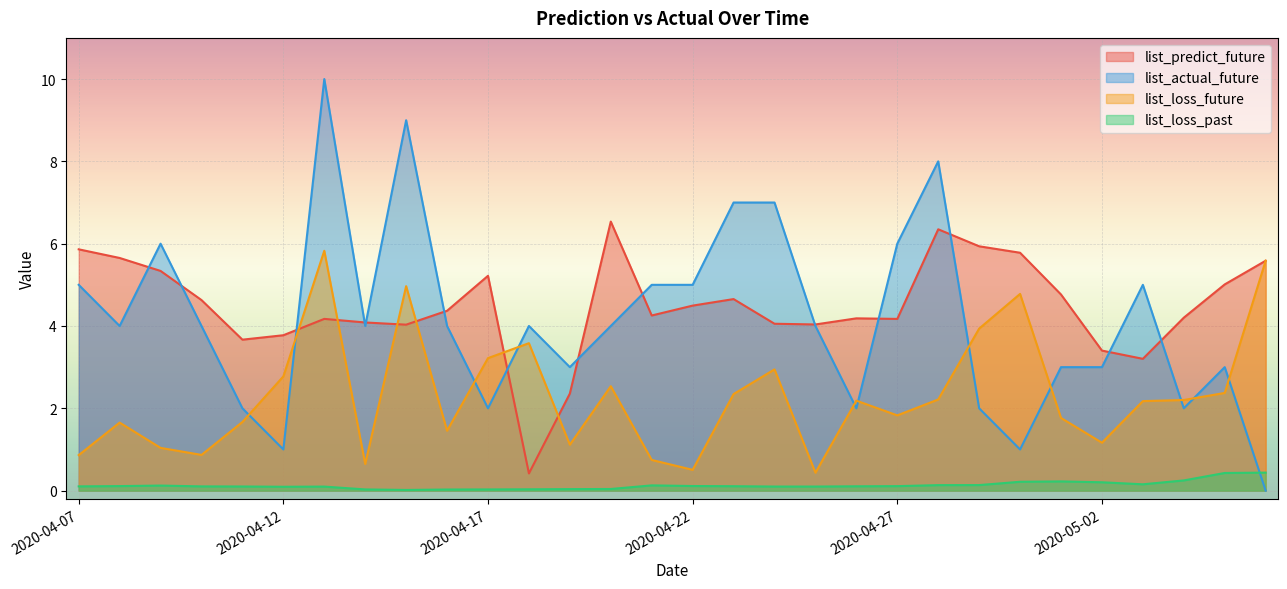

Reading left to right, transcribe all the data shown in this chart.

list_predict_future: 5.9	5.7	5.3	4.6	3.7	3.8	4.2	4.1	4.0	4.4	5.2	0.4	2.4	6.5	4.3	4.5	4.7	4.1	4.0	4.2	4.2	6.3	5.9	5.8	4.8	3.4	3.2	4.2	5.0	5.6
list_actual_future: 5.0	4.0	6.0	4.0	2.0	1.0	10.0	4.0	9.0	4.0	2.0	4.0	3.0	4.0	5.0	5.0	7.0	7.0	4.0	2.0	6.0	8.0	2.0	1.0	3.0	3.0	5.0	2.0	3.0	0.0
list_loss_future: 0.9	1.7	1.0	0.9	1.7	2.8	5.8	0.6	5.0	1.5	3.2	3.6	1.1	2.5	0.7	0.5	2.3	2.9	0.4	2.2	1.8	2.2	3.9	4.8	1.8	1.2	2.2	2.2	2.4	5.6
list_loss_past: 0.1	0.1	0.1	0.1	0.1	0.1	0.1	0.0	0.0	0.0	0.0	0.0	0.0	0.0	0.1	0.1	0.1	0.1	0.1	0.1	0.1	0.1	0.1	0.2	0.2	0.2	0.2	0.2	0.4	0.4